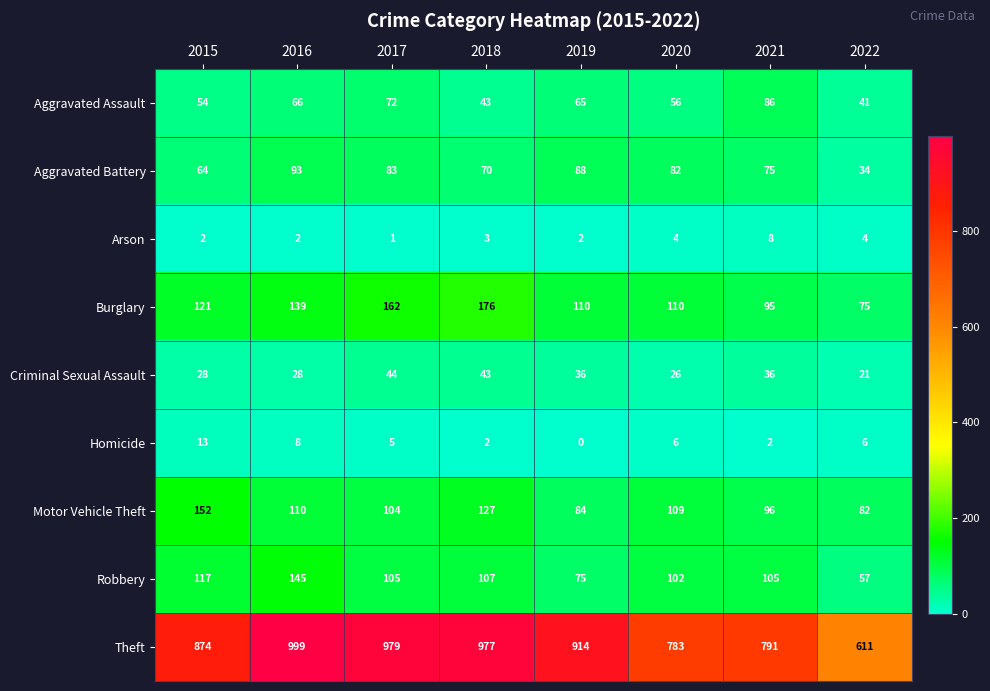

What is the maximum value for Motor Vehicle Theft?

152